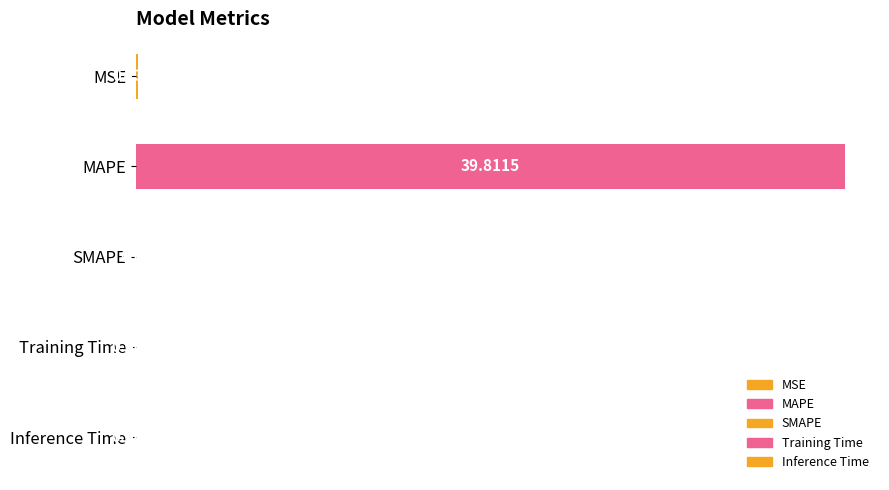

Which category has the highest value across all series?

MAPE